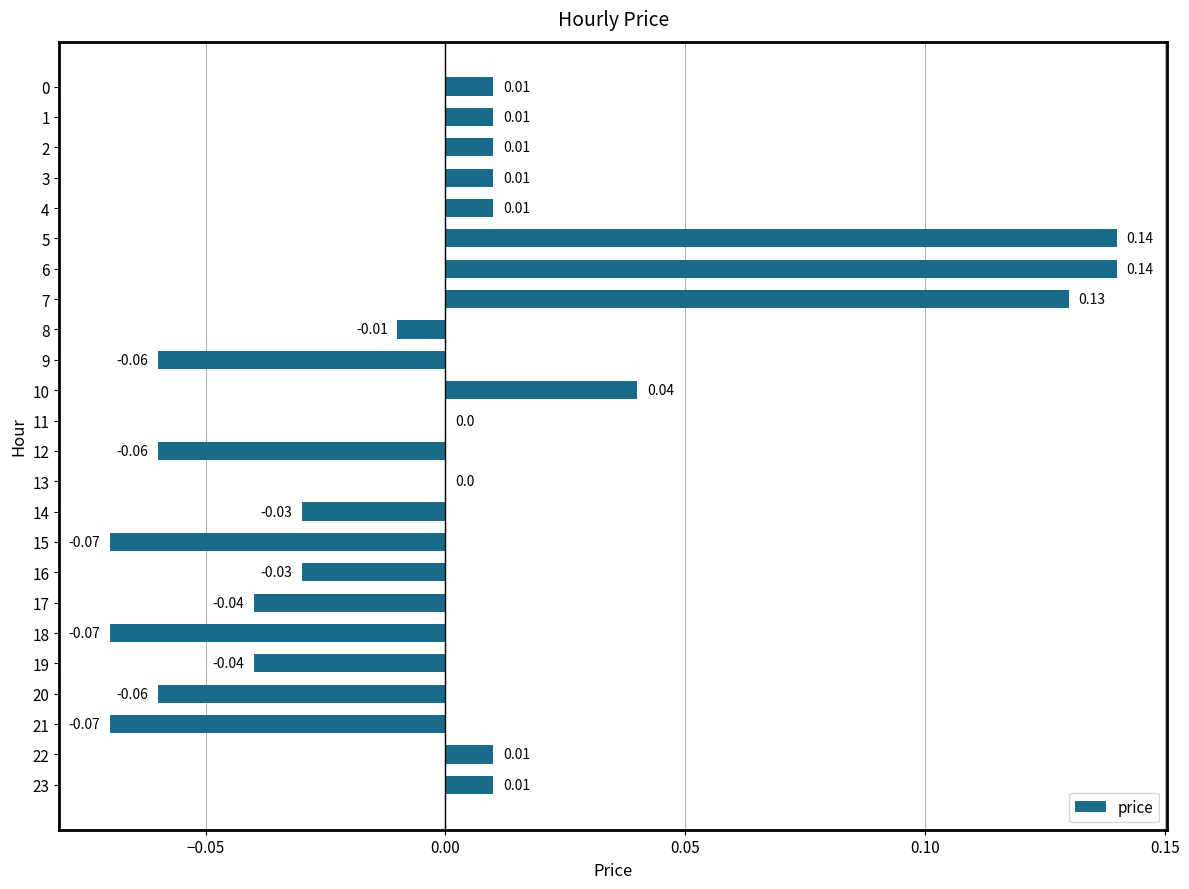

Does the chart contain stacked bars?

No